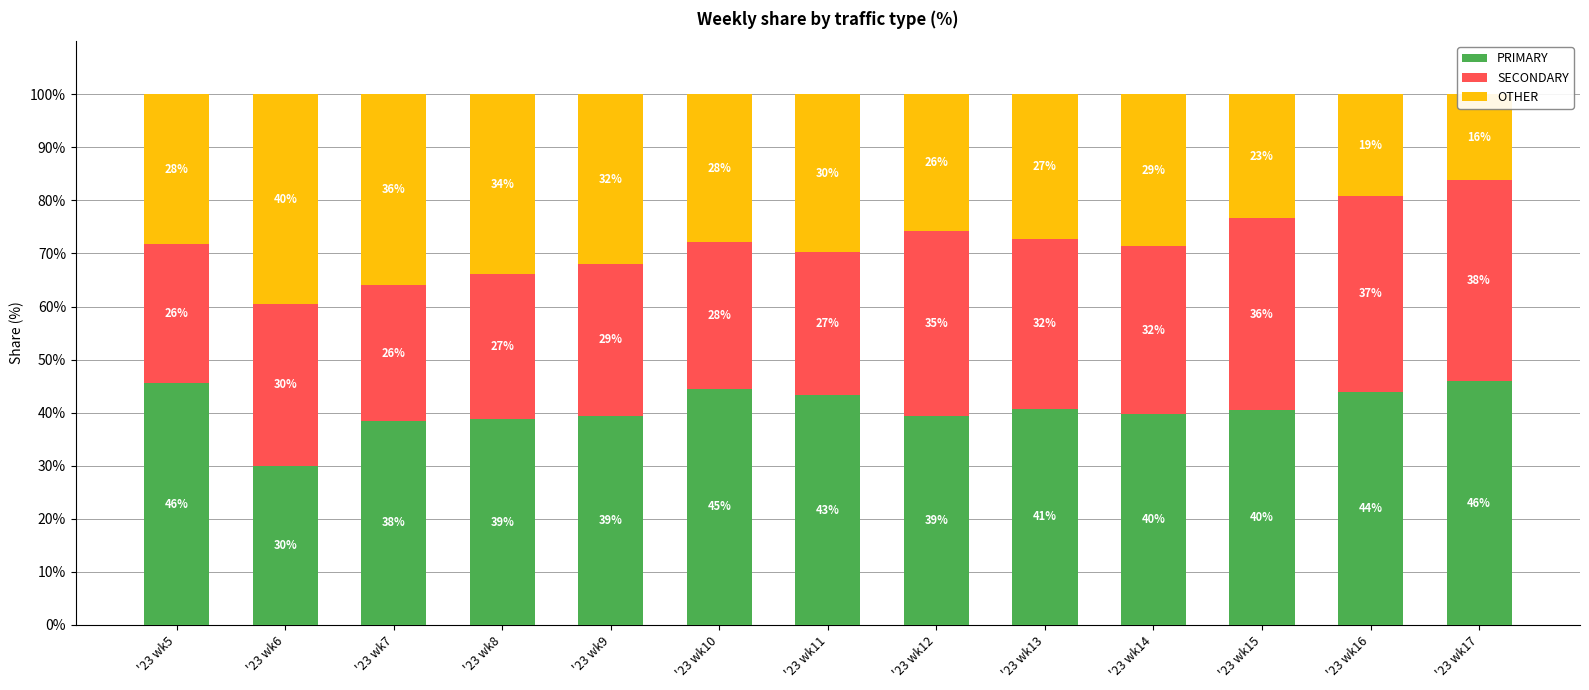

What is the lowest value of the SECONDARY series?

25.5